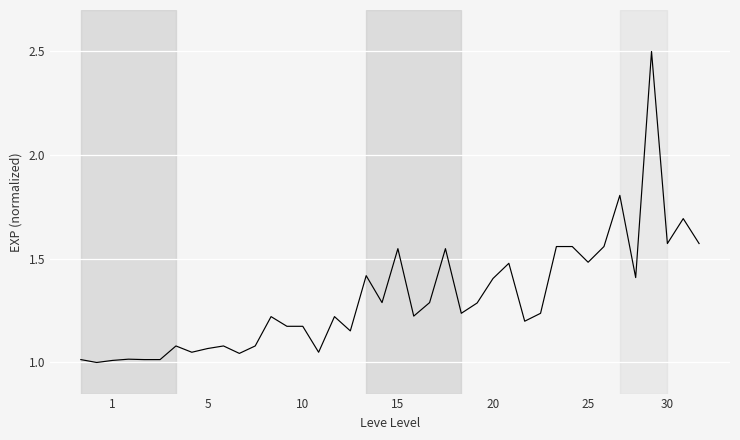

How many lines are shown in the chart?

1